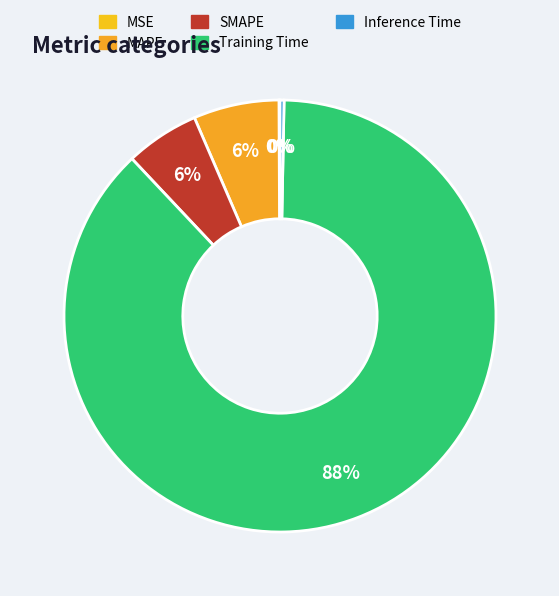

Which category has the smallest portion of the pie?

MSE